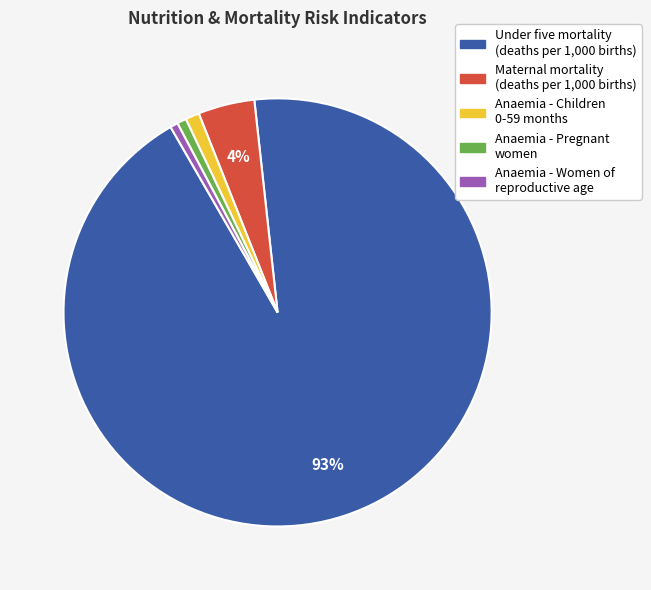

What percentage is the Anaemia - Children 0-59 months slice, to the nearest percent?

1%